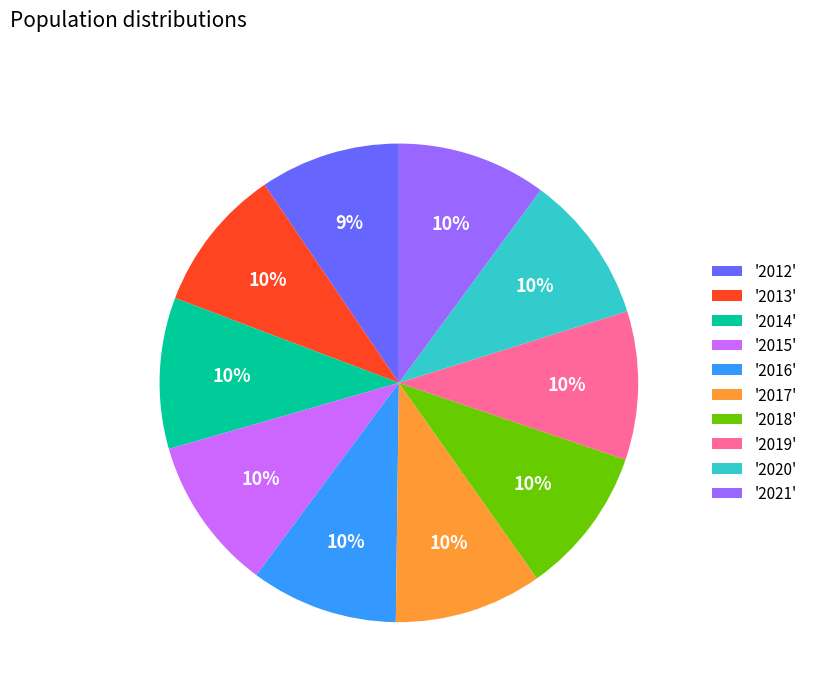

Approximately how many times larger is the value at '2019' compared to '2021'?

1.0